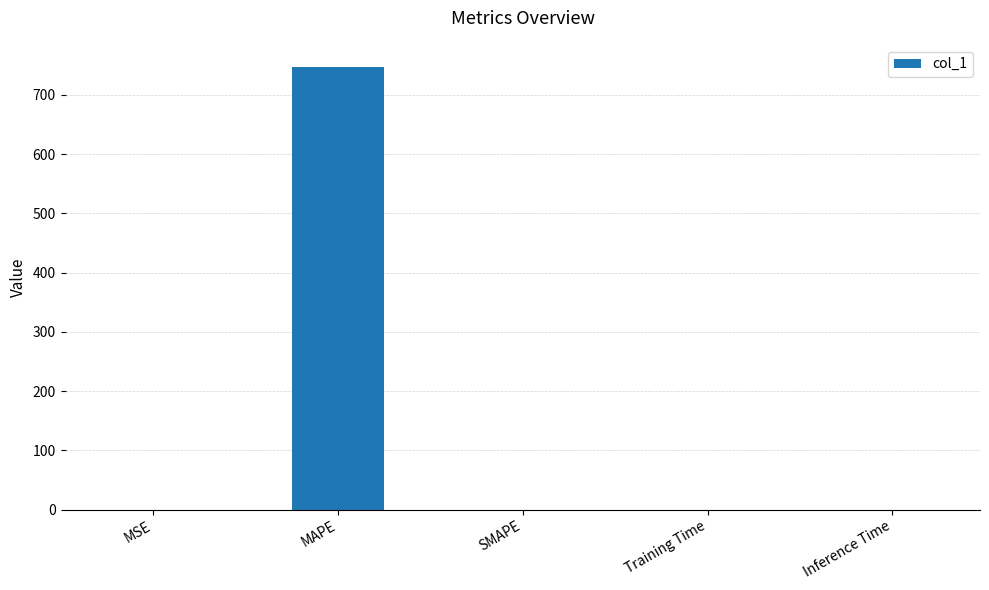

What is the sum of all values?

747.2